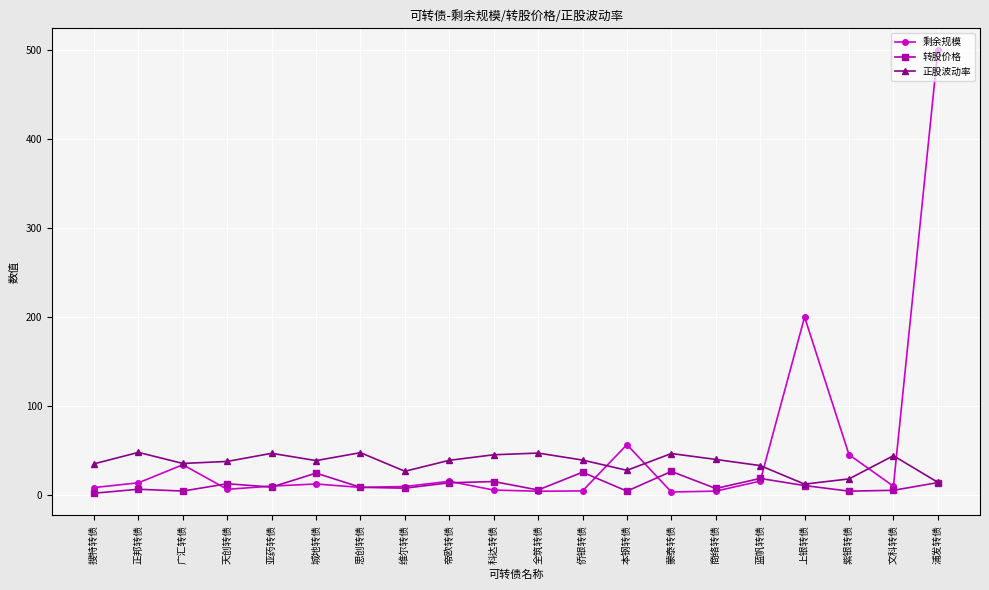

At how many categories does at least one series exceed 220?

1